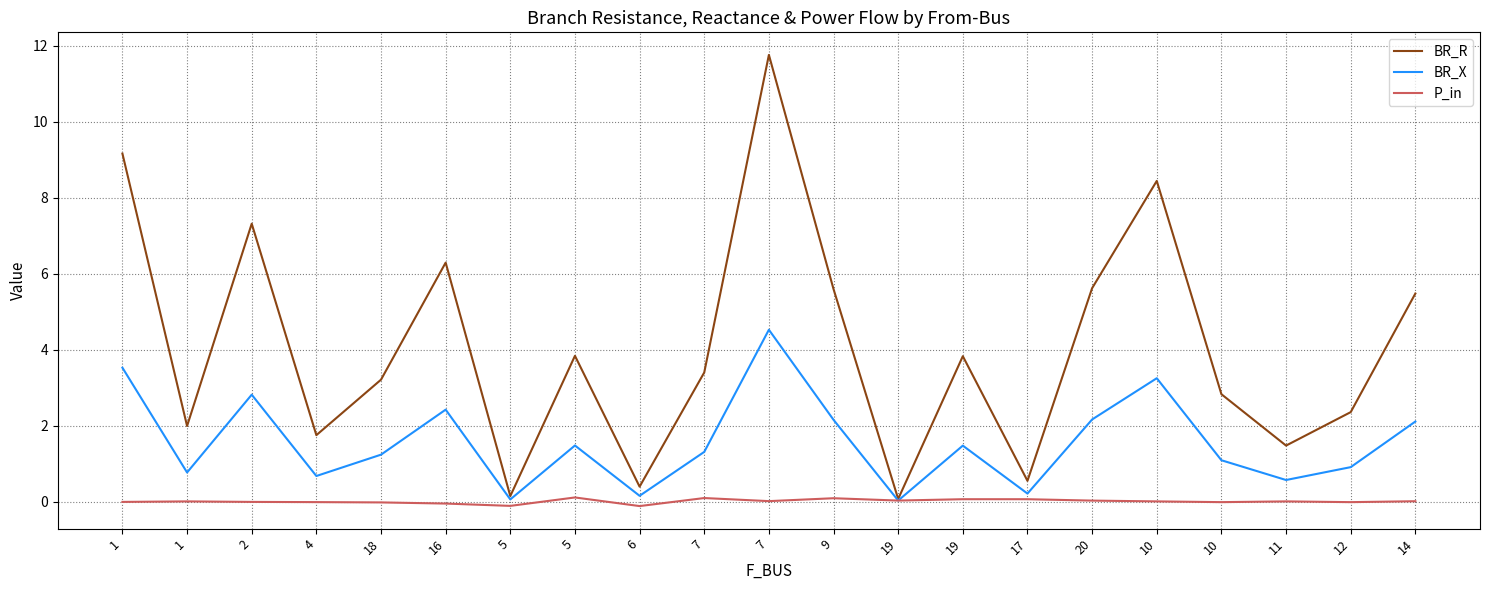

The value of P_in at 4 is -0.0. True or false?

True